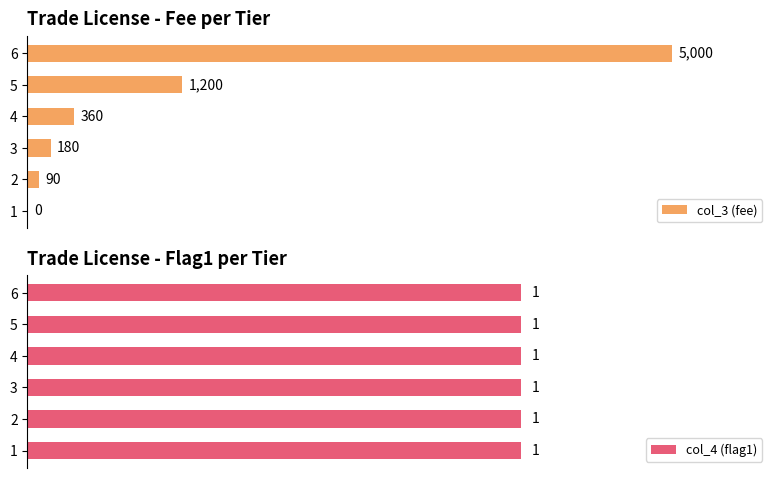

What is the difference between the col_3 (fee) values at 1 and 3?

180.0